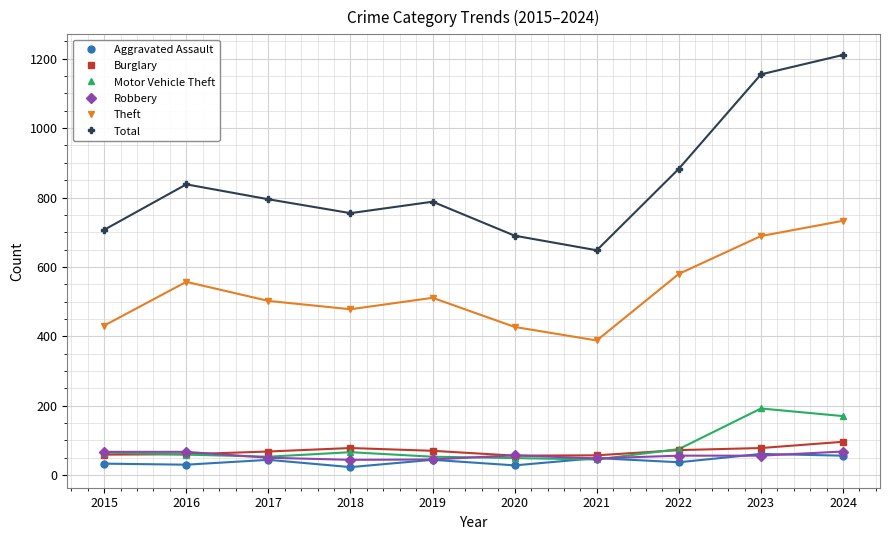

What is the value of the Theft point at the 6th from the left?

427